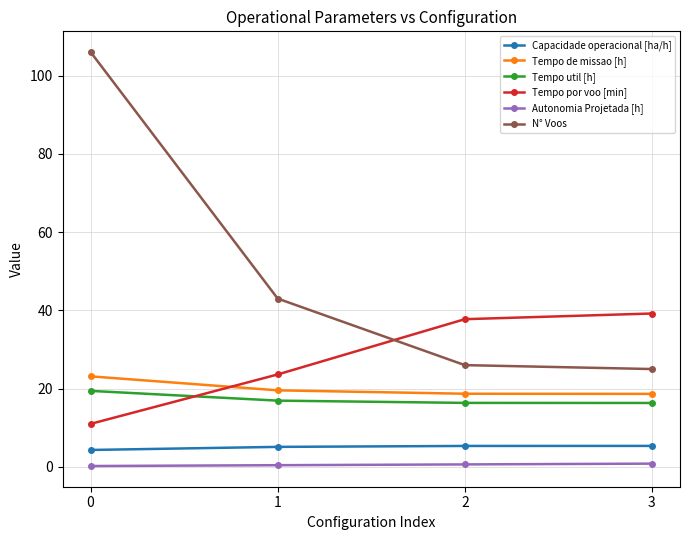

What is the value of the Tempo de missao [h] point at the 1st from the left?

23.1